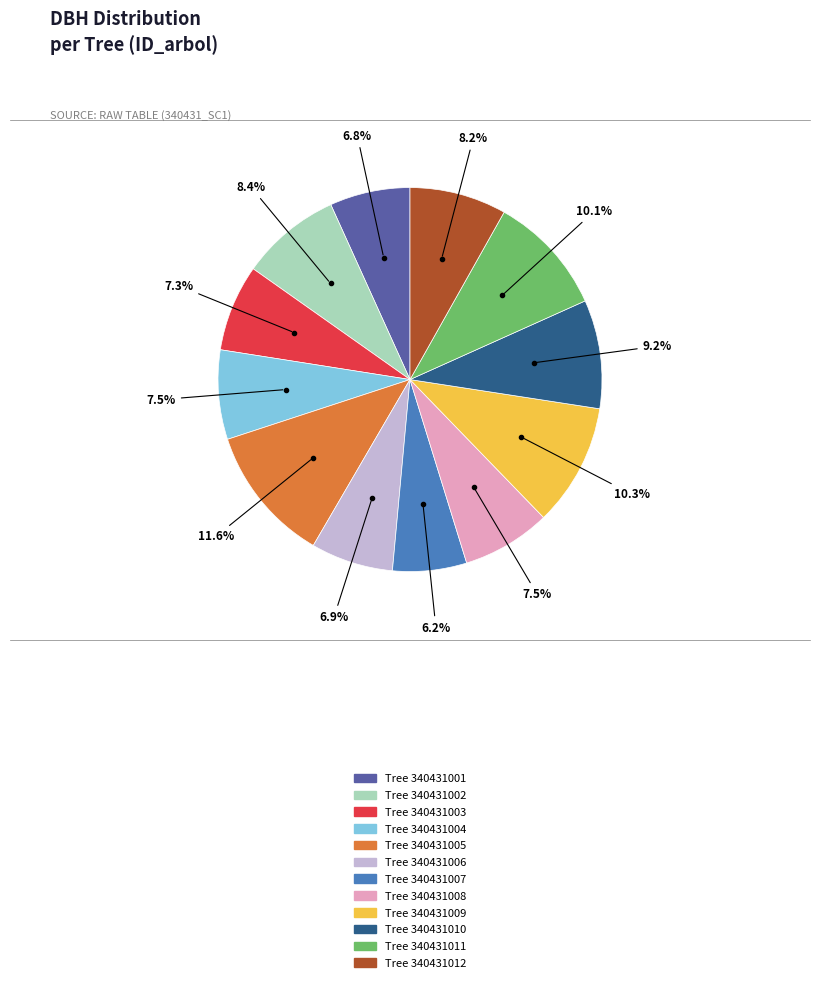

Which category has the smallest portion of the pie?

Tree 340431007